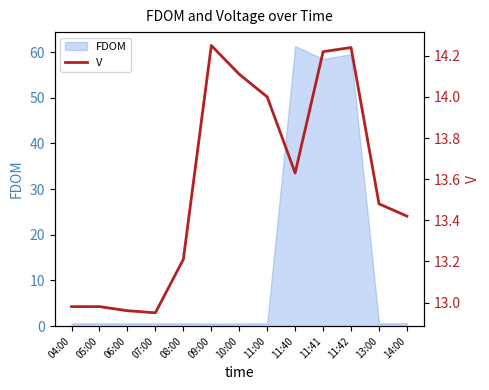

At which label does FDOM reach its peak?

11:40